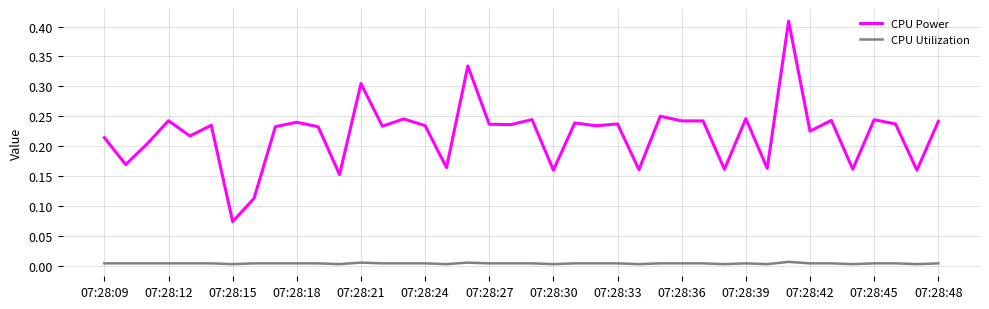

Which series has the widest spread of values?

CPU Power